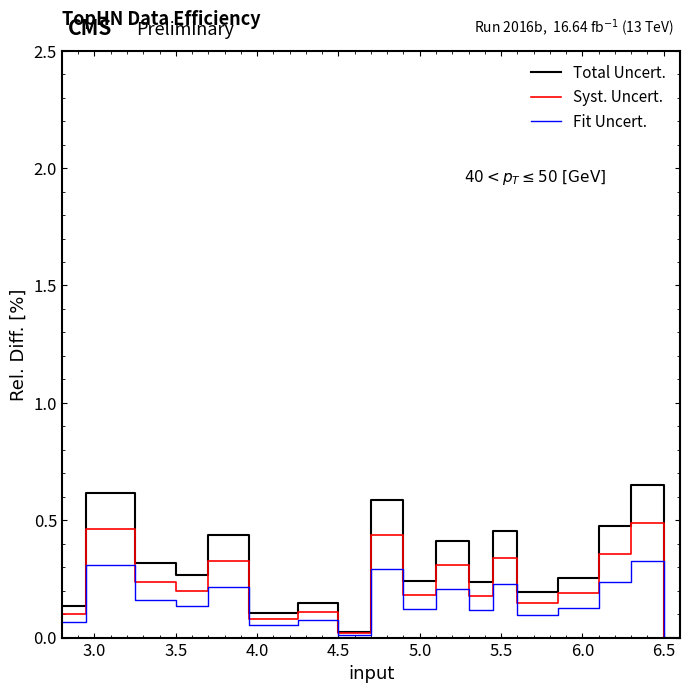

Which series has the widest spread of values?

Total Uncert.